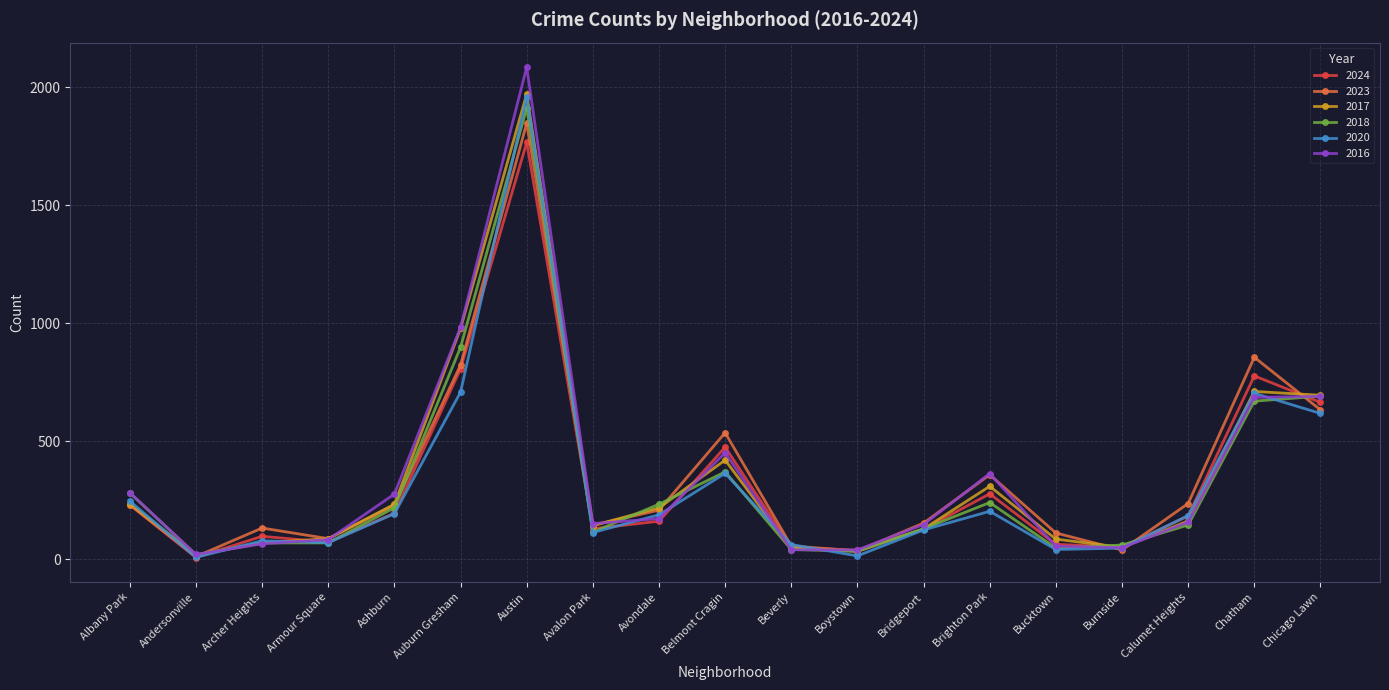

What is the sum of all 2024 values?

6171